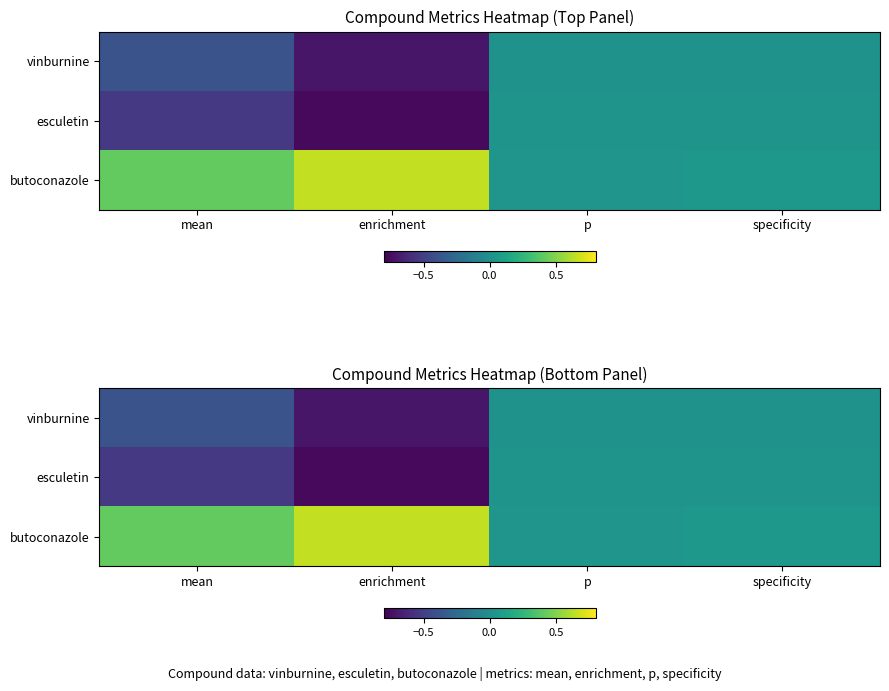

Which has a higher value, enrichment or specificity?

specificity